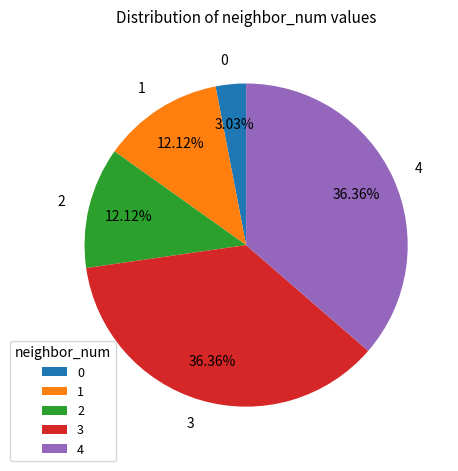

Combined, do 1 and 0 account for over 50%?

No